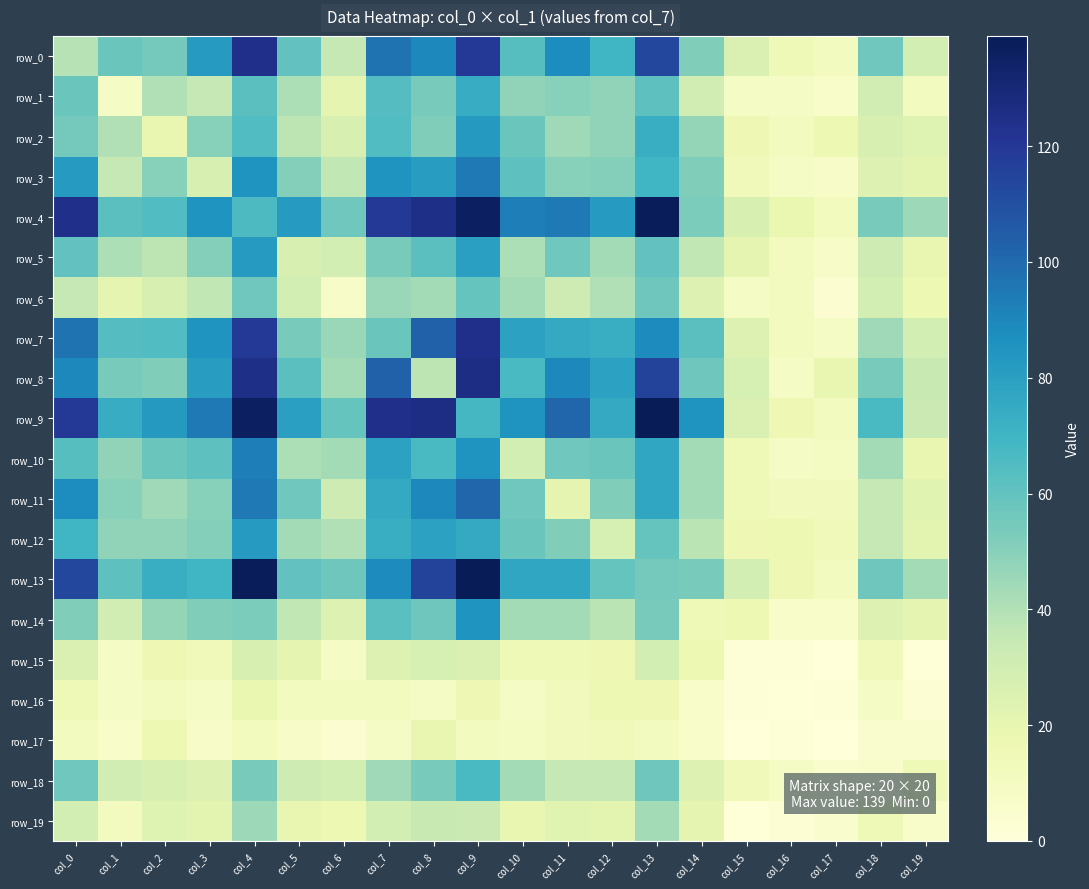

True or false: row_11 has a value of 18 at col_18.

False